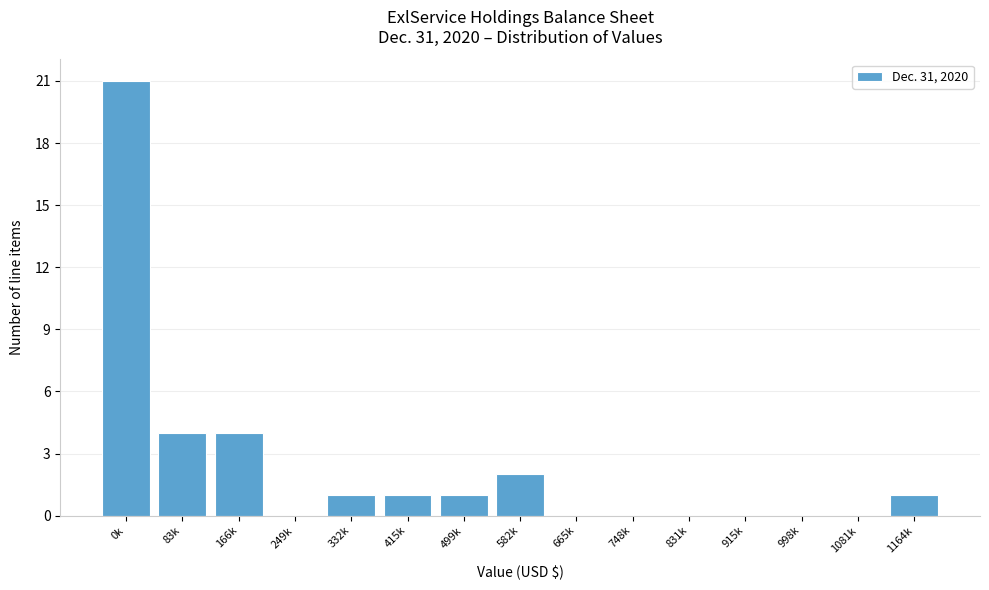

Reading left to right, extract all data points from this chart.

0k=21	83k=4	166k=4	249k=0	332k=1	415k=1	499k=1	582k=2	665k=0	748k=0	831k=0	915k=0	998k=0	1081k=0	1164k=1